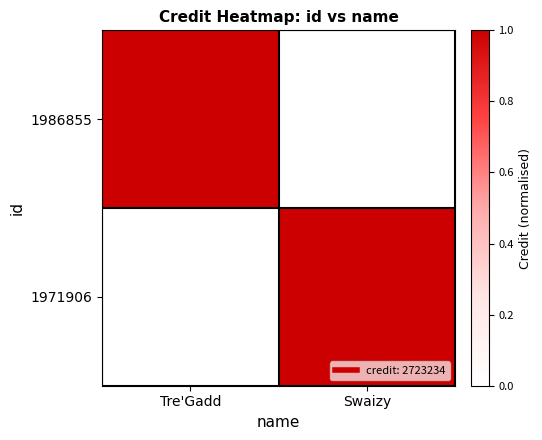

Reading left to right, transcribe all the data shown in this chart.

1986855: Tre'Gadd=1	Swaizy=0
1971906: Tre'Gadd=0	Swaizy=1